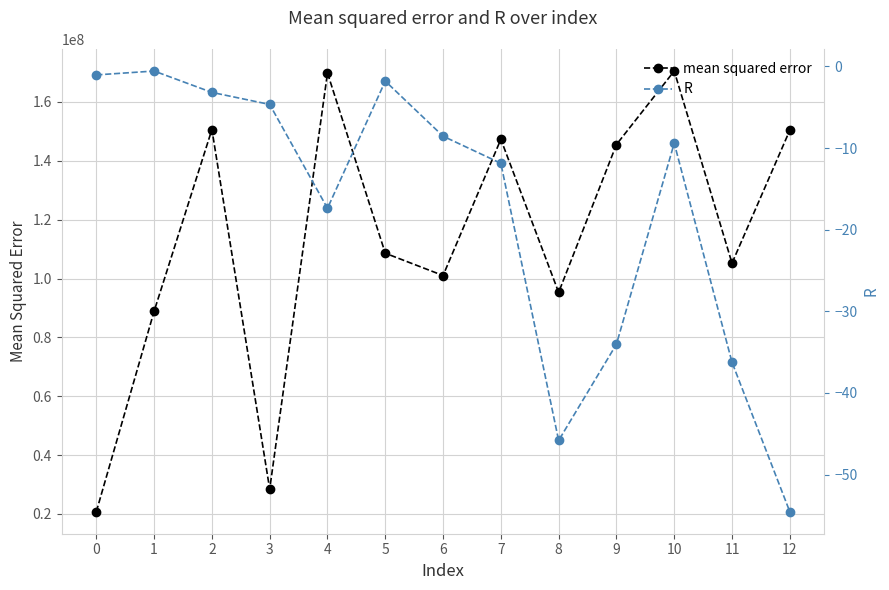

What is the difference between the R values at 7 and 3?

7.2